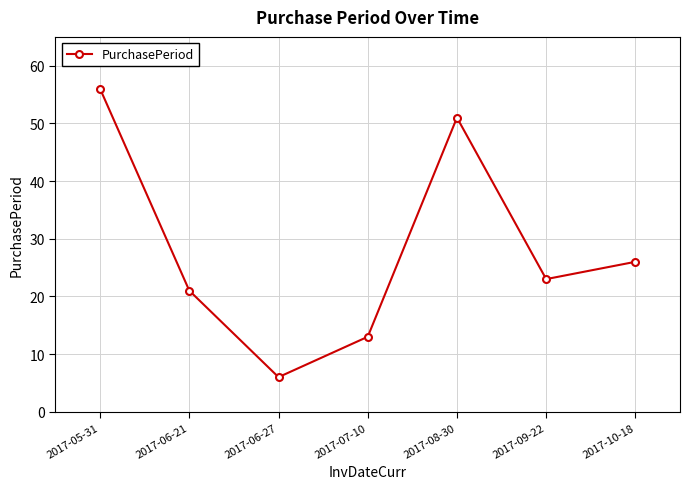

Rank the categories by value from highest to lowest.

2017-05-31, 2017-08-30, 2017-10-18, 2017-09-22, 2017-06-21, 2017-07-10, 2017-06-27